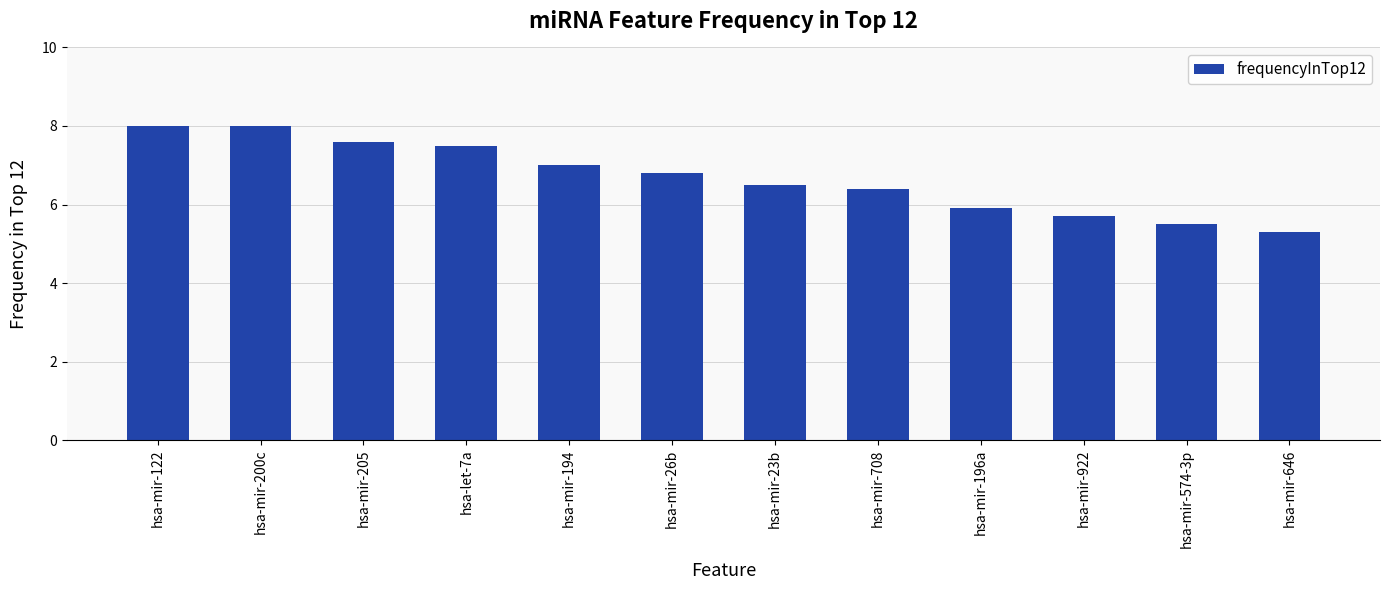

Reading right to left, transcribe all the data shown in this chart.

5.3	5.5	5.7	5.9	6.4	6.5	6.8	7.0	7.5	7.6	8.0	8.0